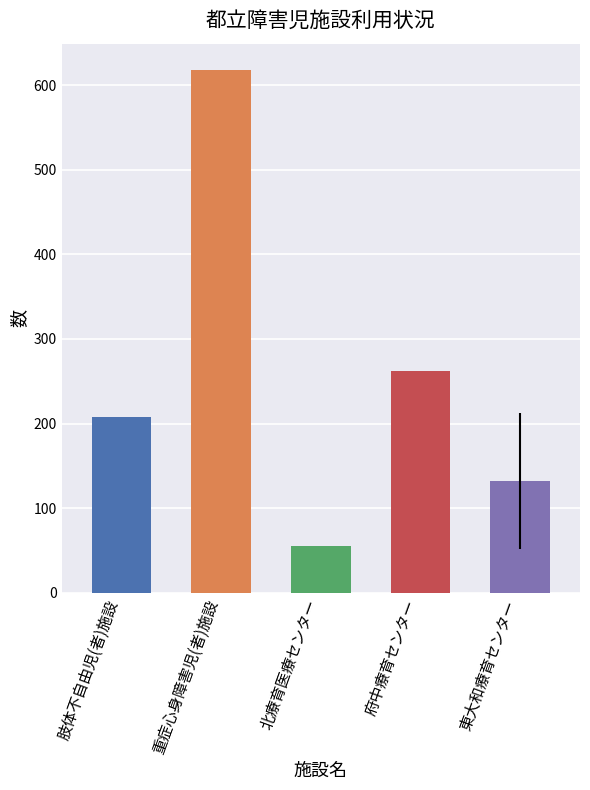

How many series are shown in this chart?

1